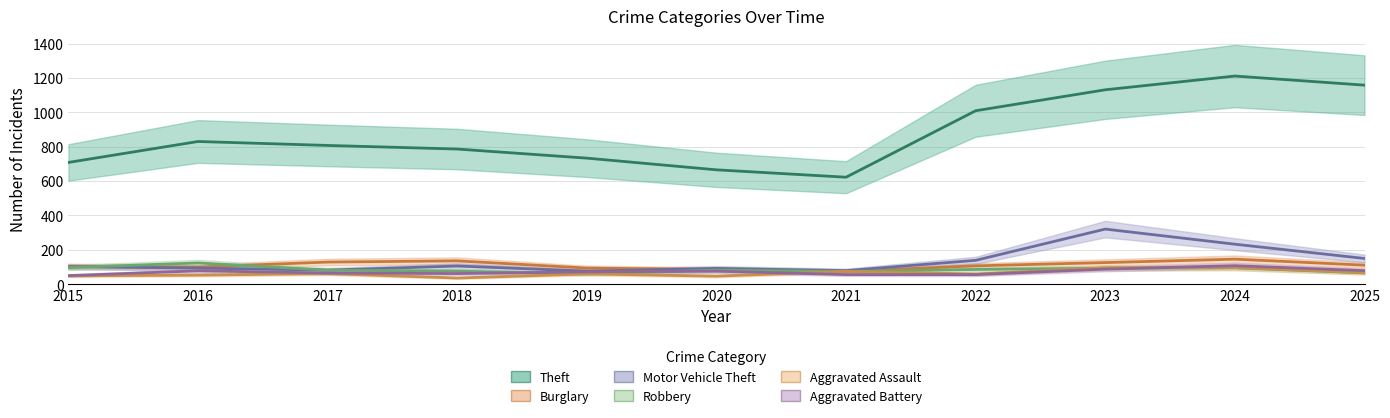

True or false: Theft and Aggravated Assault cross at least once.

False